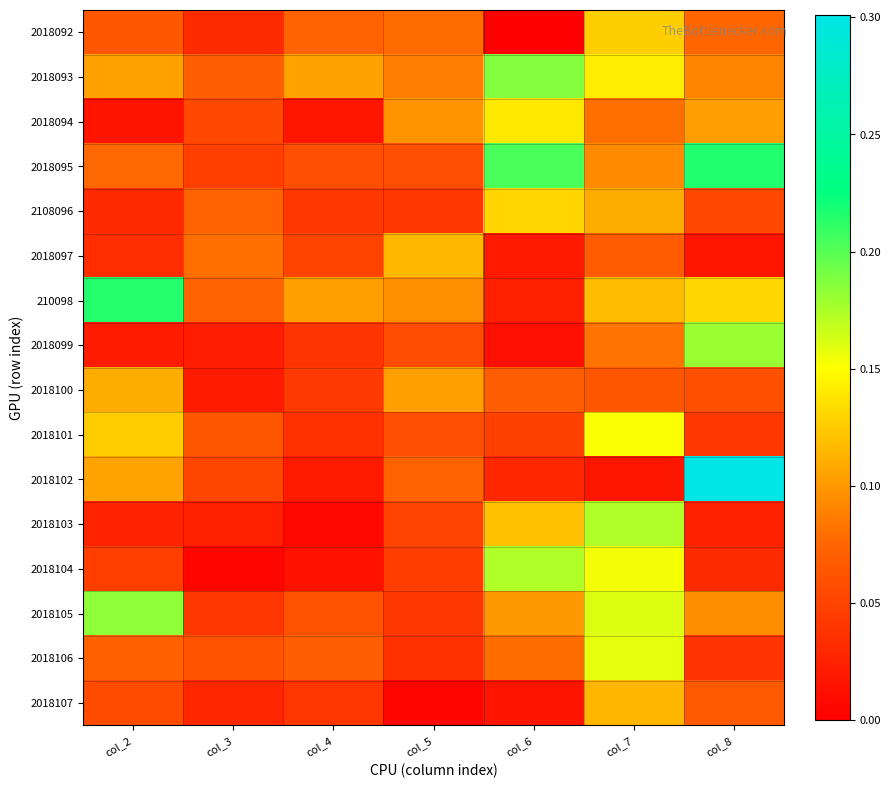

Rank the series at col_3 from highest to lowest value.

2018097, 2108096, 210098, 2018093, 2018101, 2018106, 2018094, 2018102, 2018095, 2018105, 2018092, 2018107, 2018103, 2018099, 2018100, 2018104